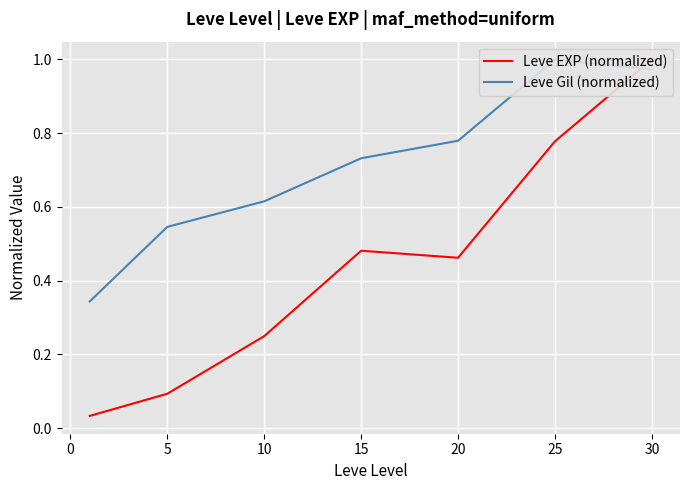

Count the number of data series in this chart.

2